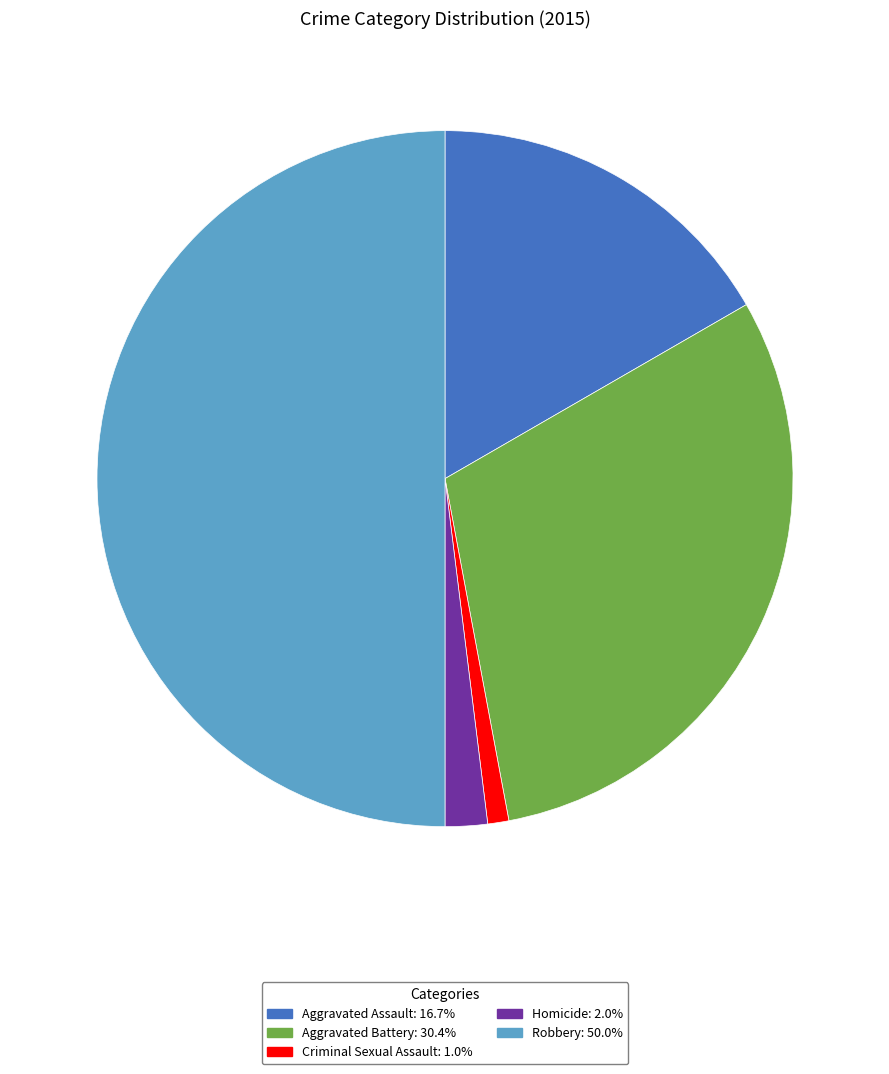

Which category has the smallest portion of the pie?

Criminal Sexual Assault